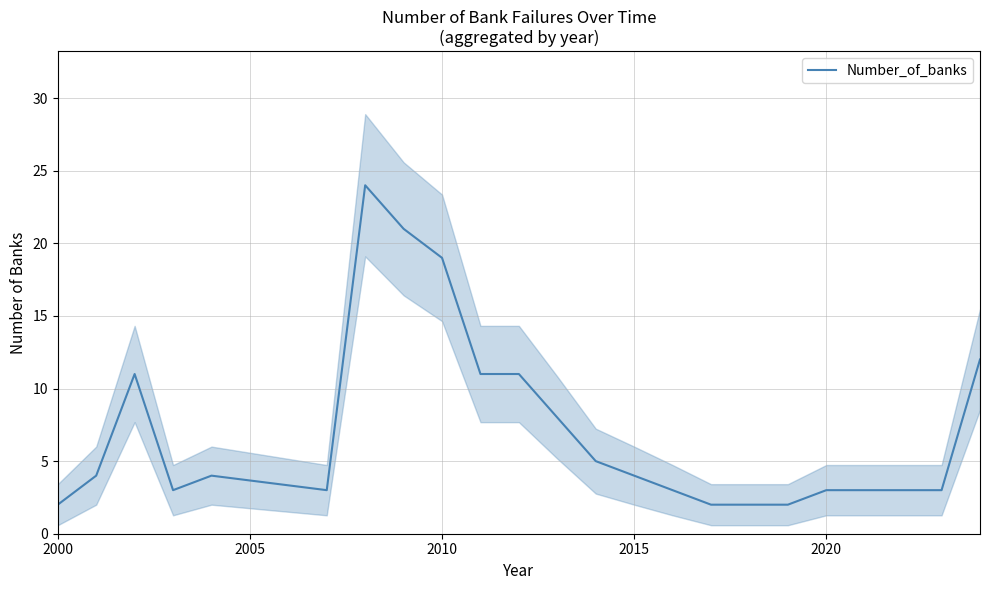

Which label corresponds to the smallest value in the chart?

2000